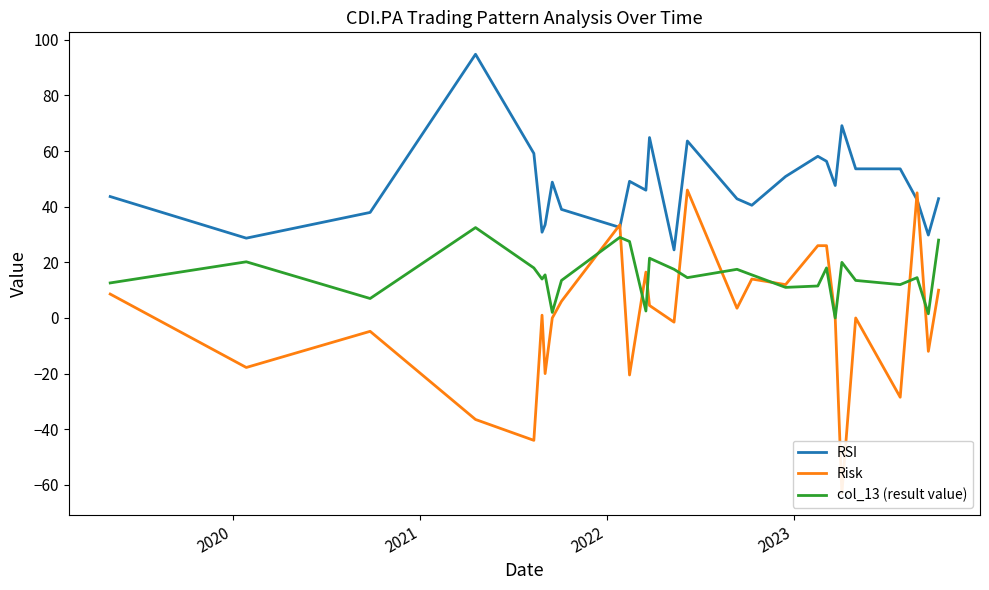

True or false: col_13 (result value) and RSI cross at least once.

False